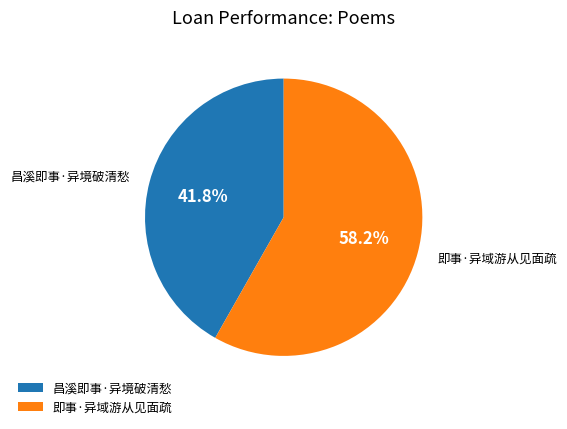

To the nearest percent, what is the difference between the largest and smallest slice percentages?

16%